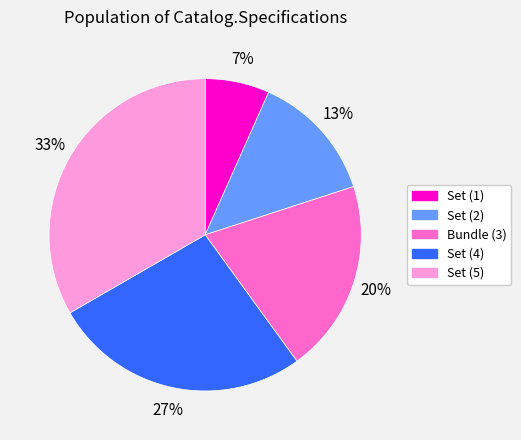

How many segments does this pie chart have?

5